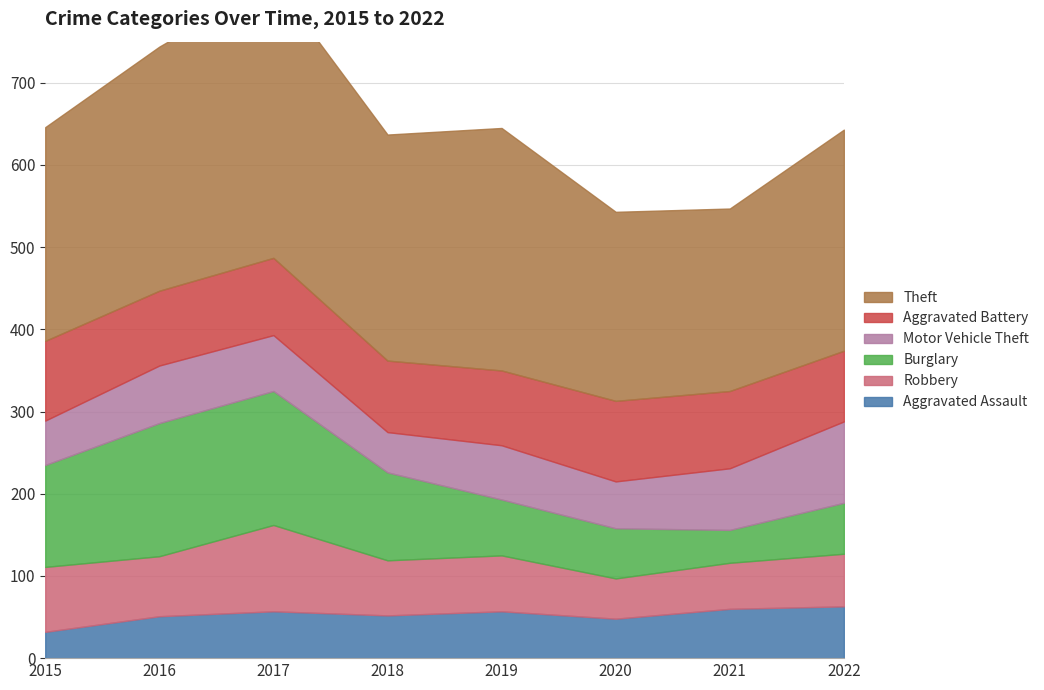

What value does the Robbery series have at 2018, to the nearest 5?

65